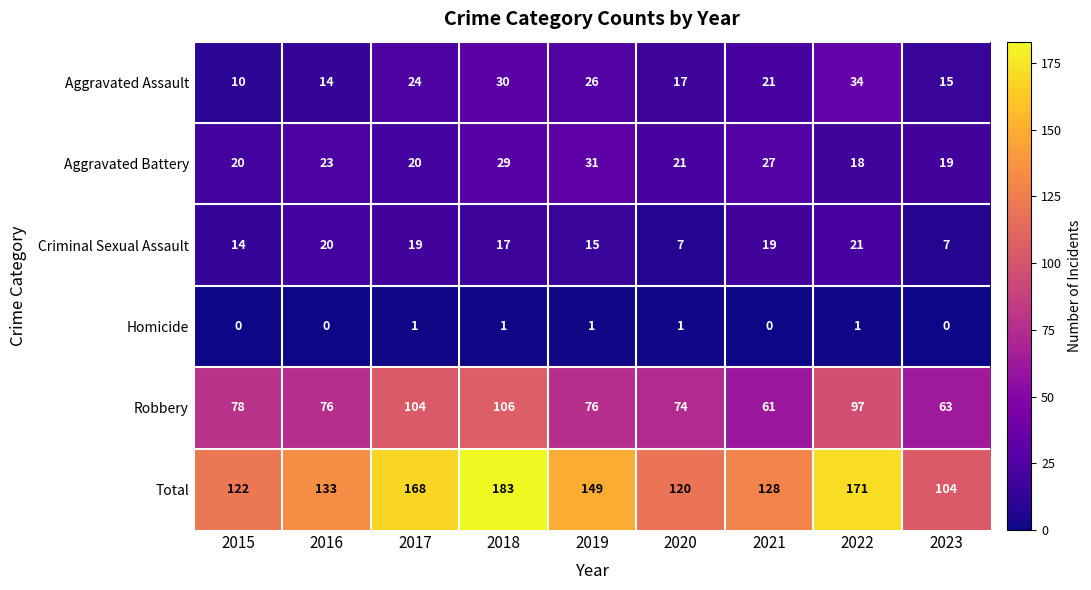

At which category does the chart reach its peak across all series?

2018